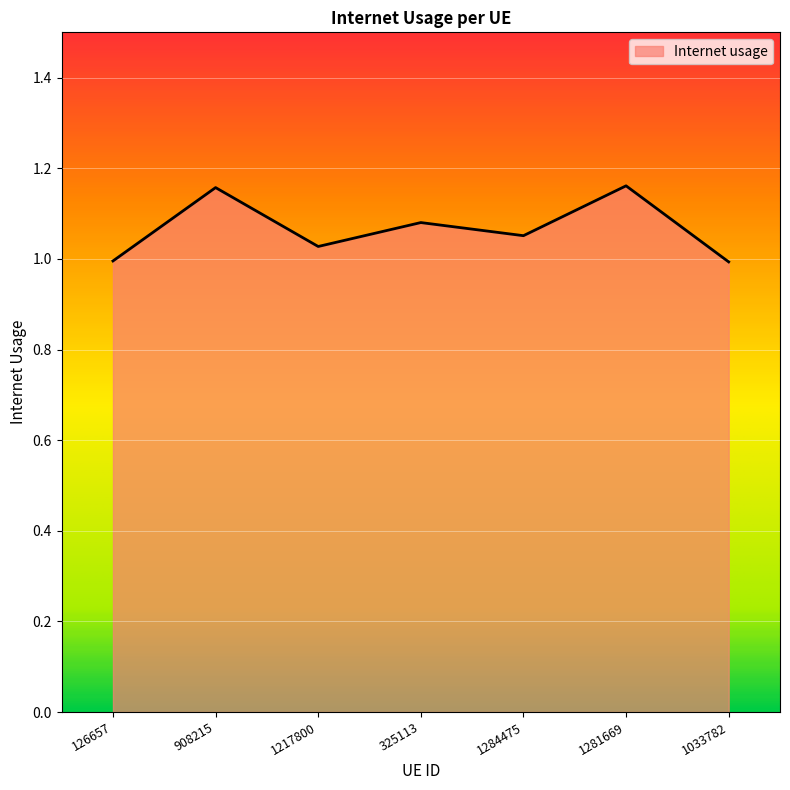

Between 325113 and 1281669, which is larger?

1281669